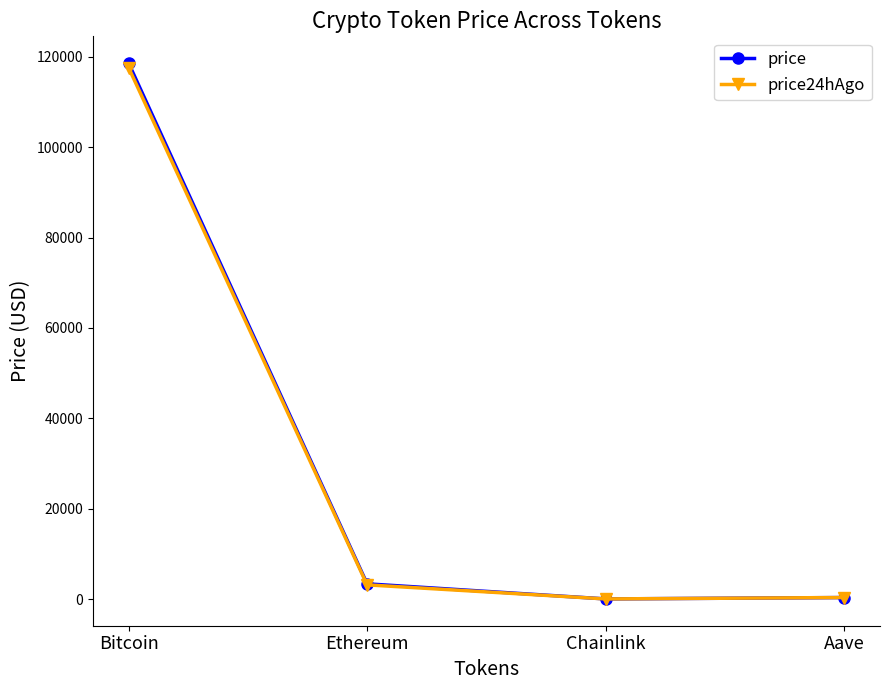

How many intersections are there between price and price24hAgo?

1